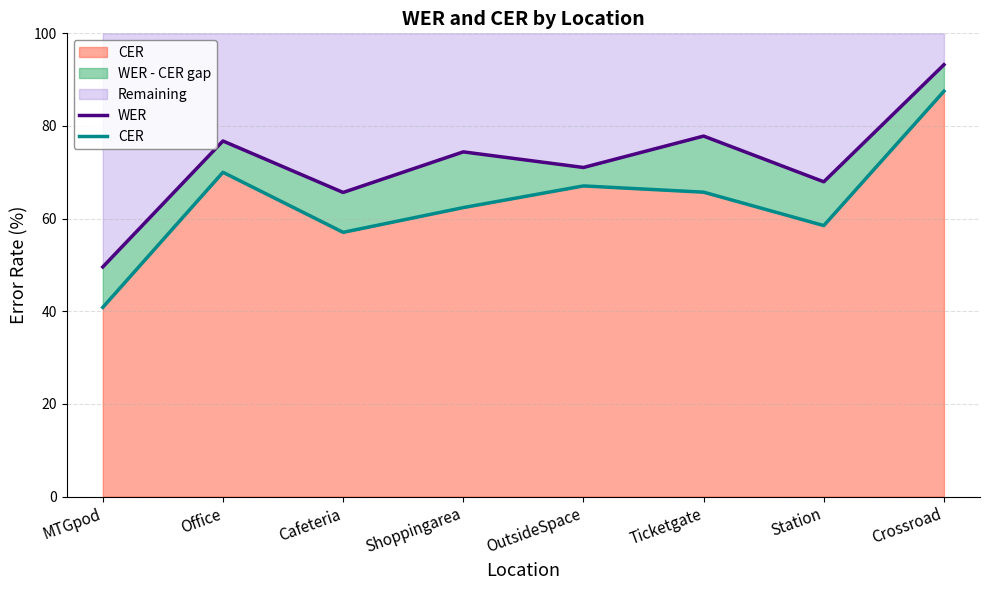

Reading right to left, what are all the values shown in this chart?

WER: Crossroad=93.2	Station=68.0	Ticketgate=77.8	OutsideSpace=71.0	Shoppingarea=74.4	Cafeteria=65.7	Office=76.8	MTGpod=49.6
CER: Crossroad=87.5	Station=58.5	Ticketgate=65.7	OutsideSpace=67.1	Shoppingarea=62.4	Cafeteria=57.0	Office=70.0	MTGpod=40.8